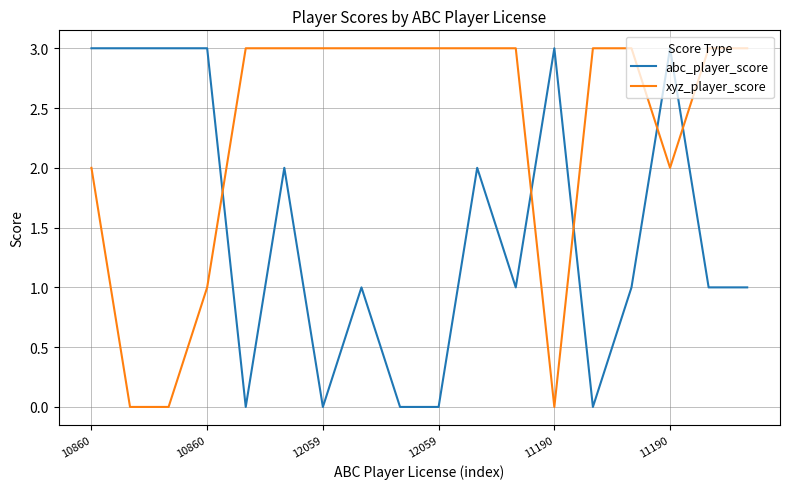

True or false: abc_player_score and xyz_player_score intersect in this chart.

True